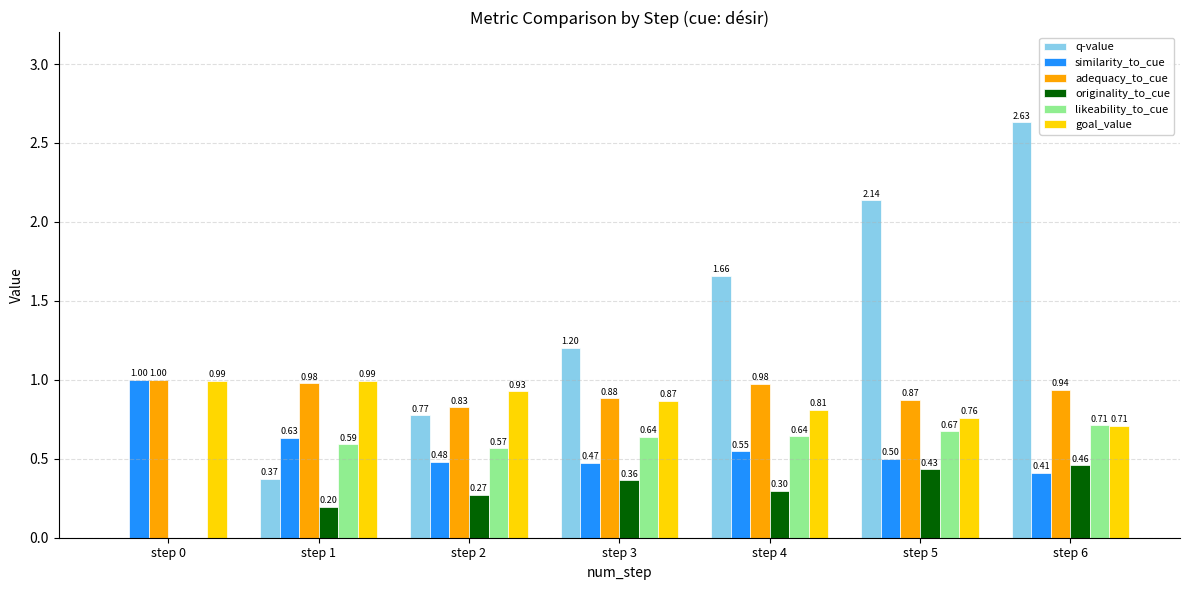

At which label is similarity_to_cue closest to 0?

step 6